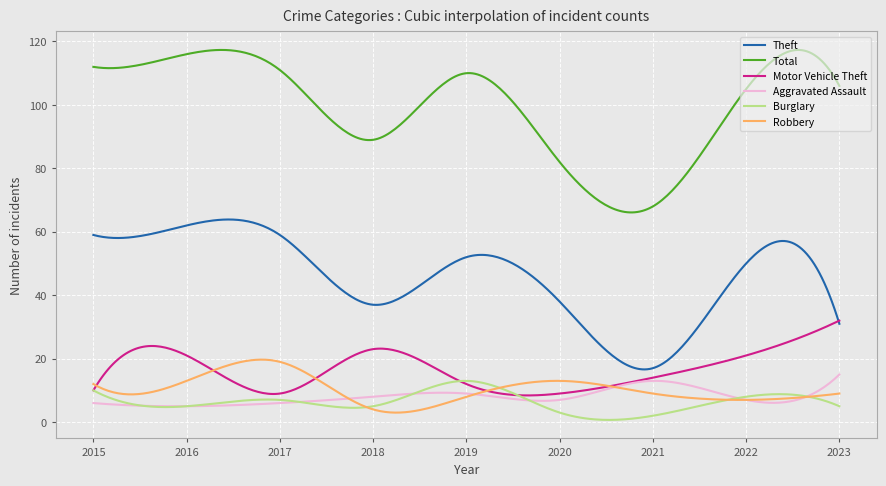

True or false: Theft and Total cross at least once.

False